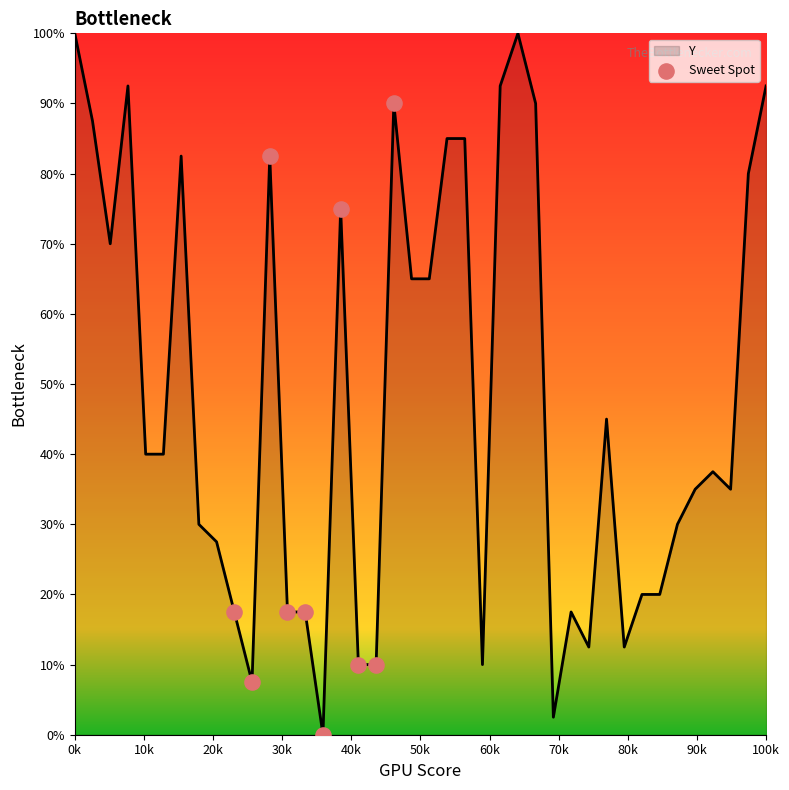

What is the greatest value displayed?

100.0